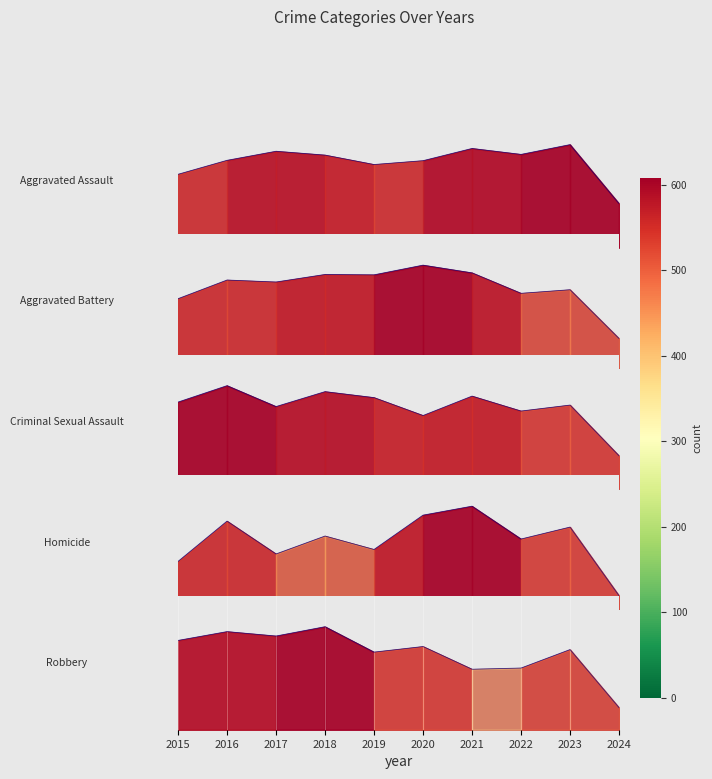

How many interior local peaks does the Aggravated Battery series have?

4